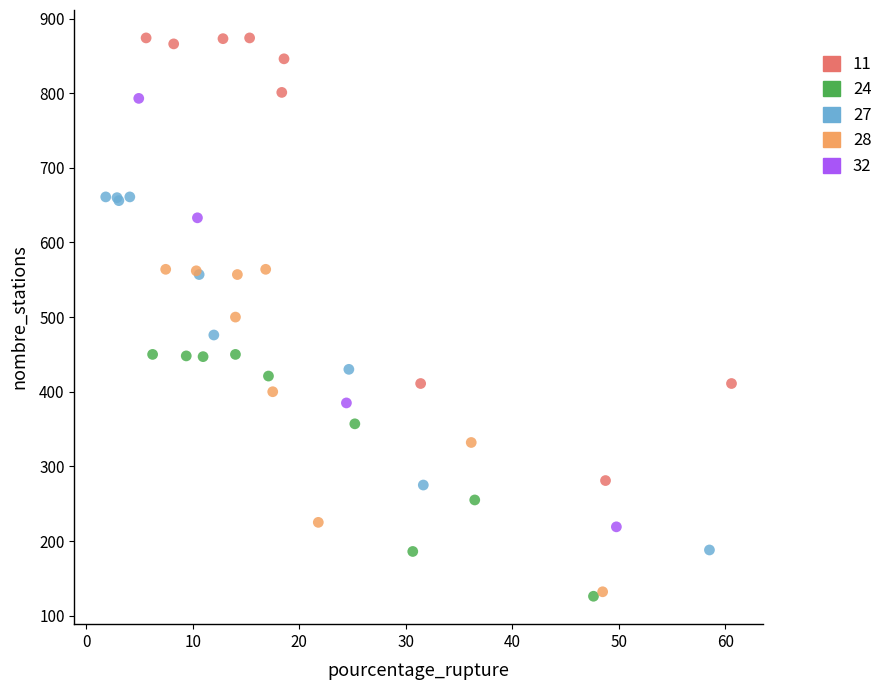

What are all the series names shown in the legend?

11, 24, 27, 28, 32